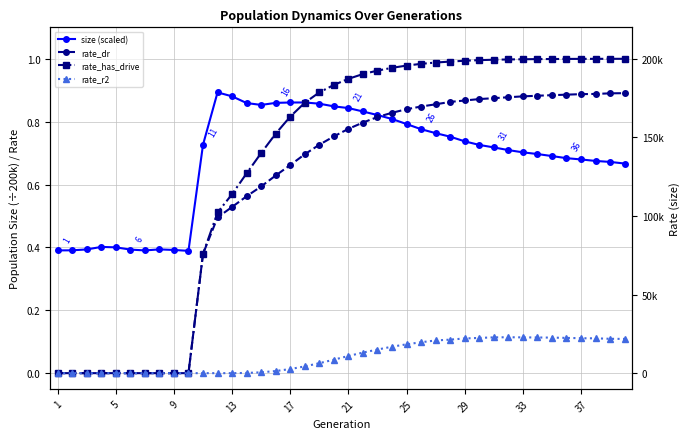

True or false: rate_dr has more than 0 points higher than both neighbors.

False